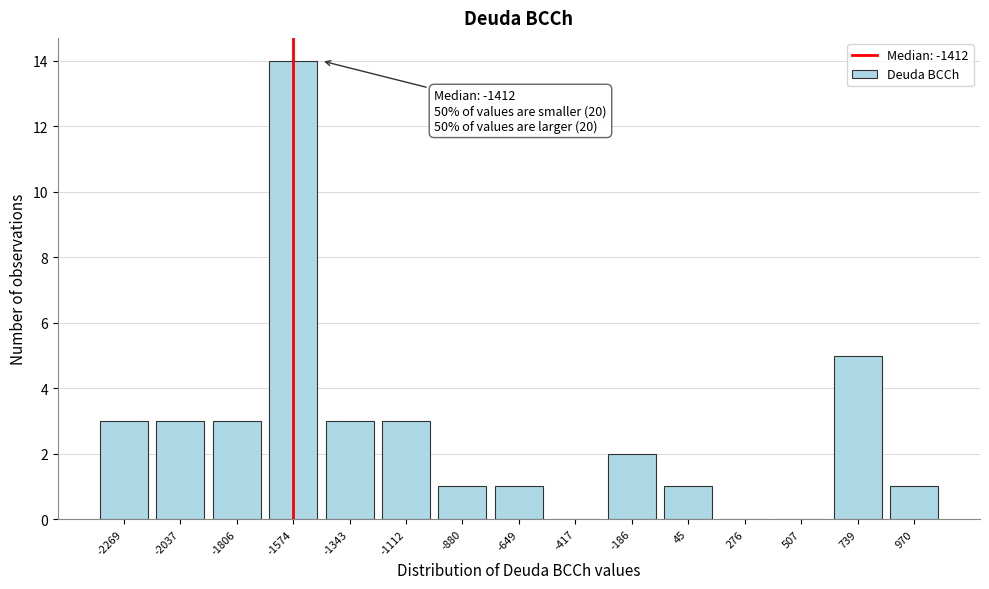

Reading left to right, list all the values displayed in this chart.

-2269=3	-2037=3	-1806=3	-1574=14	-1343=3	-1112=3	-880=1	-649=1	-417=0	-186=2	45=1	276=0	507=0	739=5	970=1